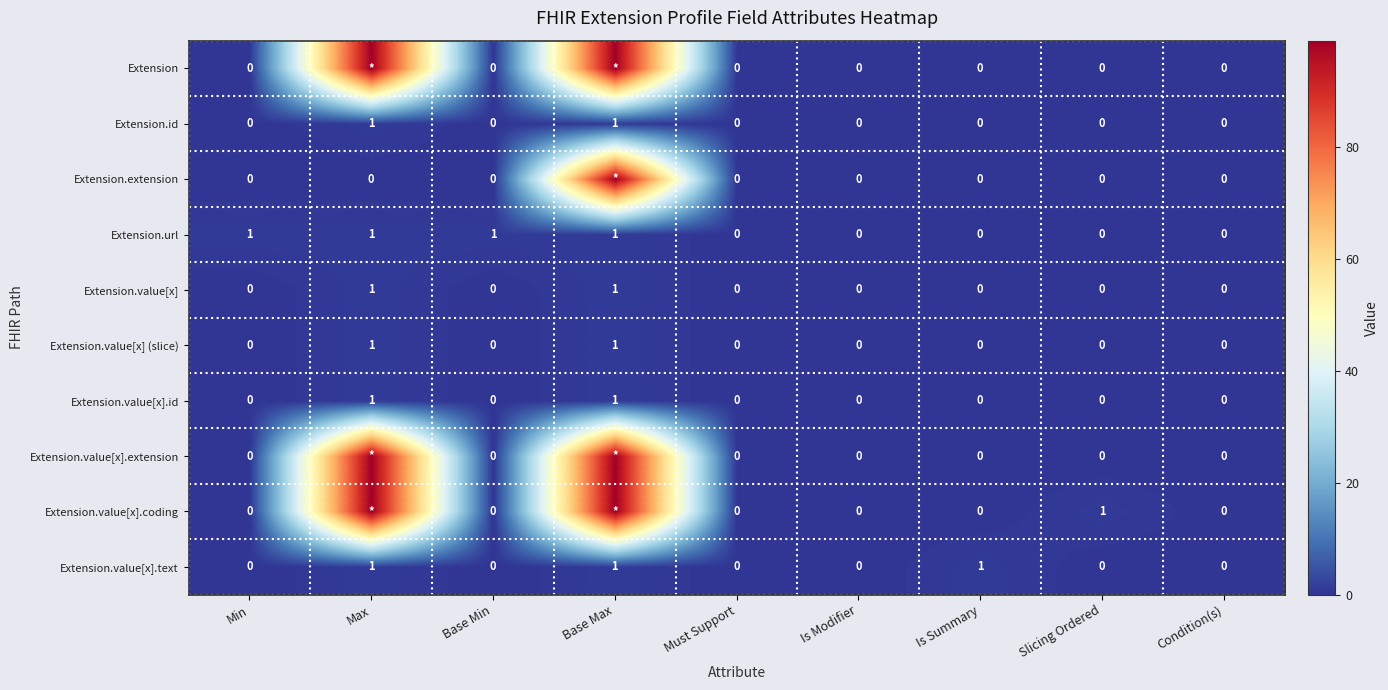

Which has a higher value, Min or Base Max?

Base Max